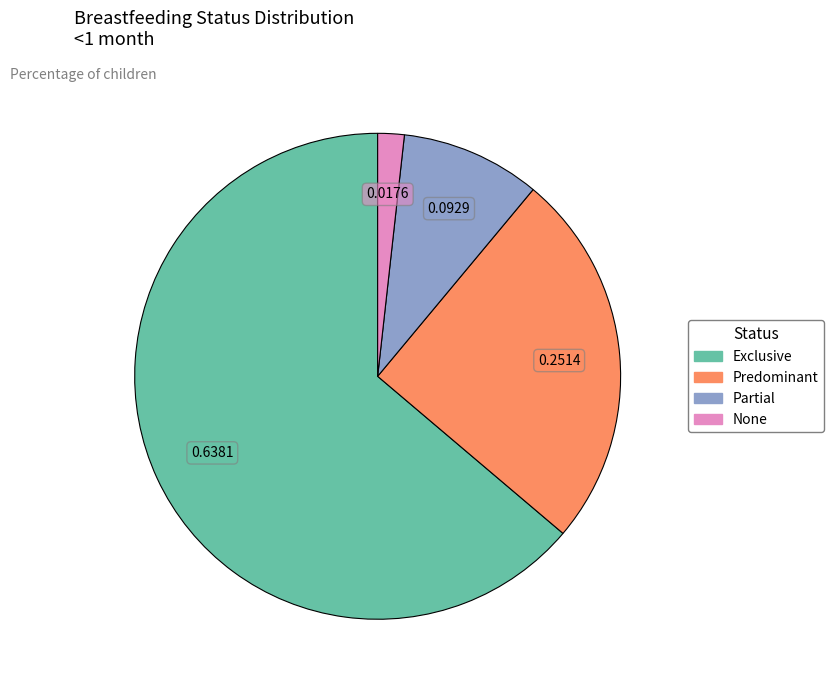

What is the smallest slice in the pie chart?

None